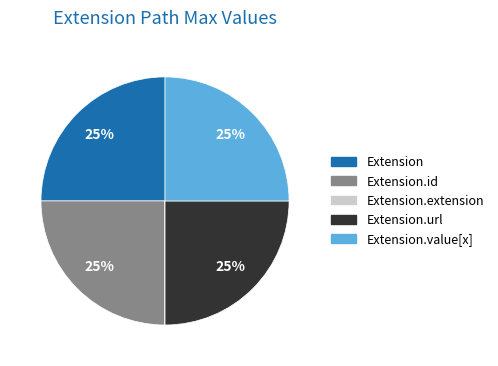

Is there any slice that represents more than half of the pie?

No